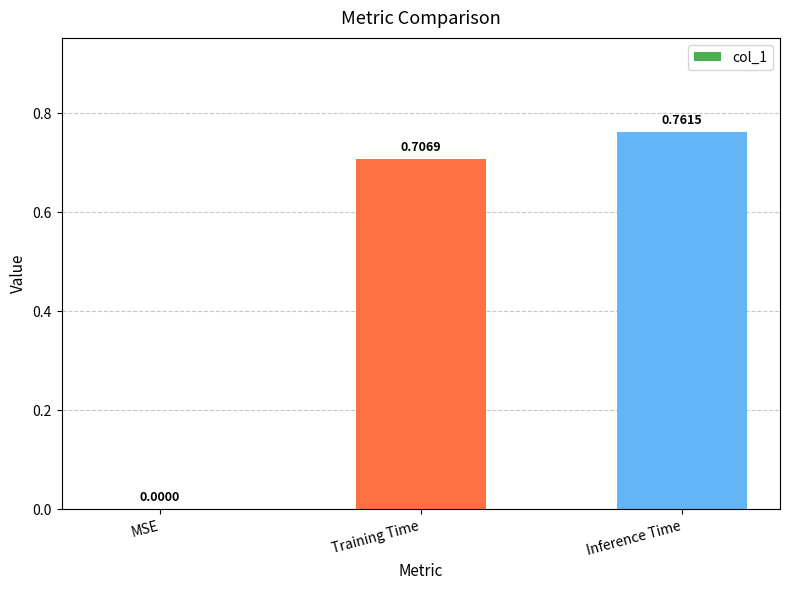

What is the average value?

0.5